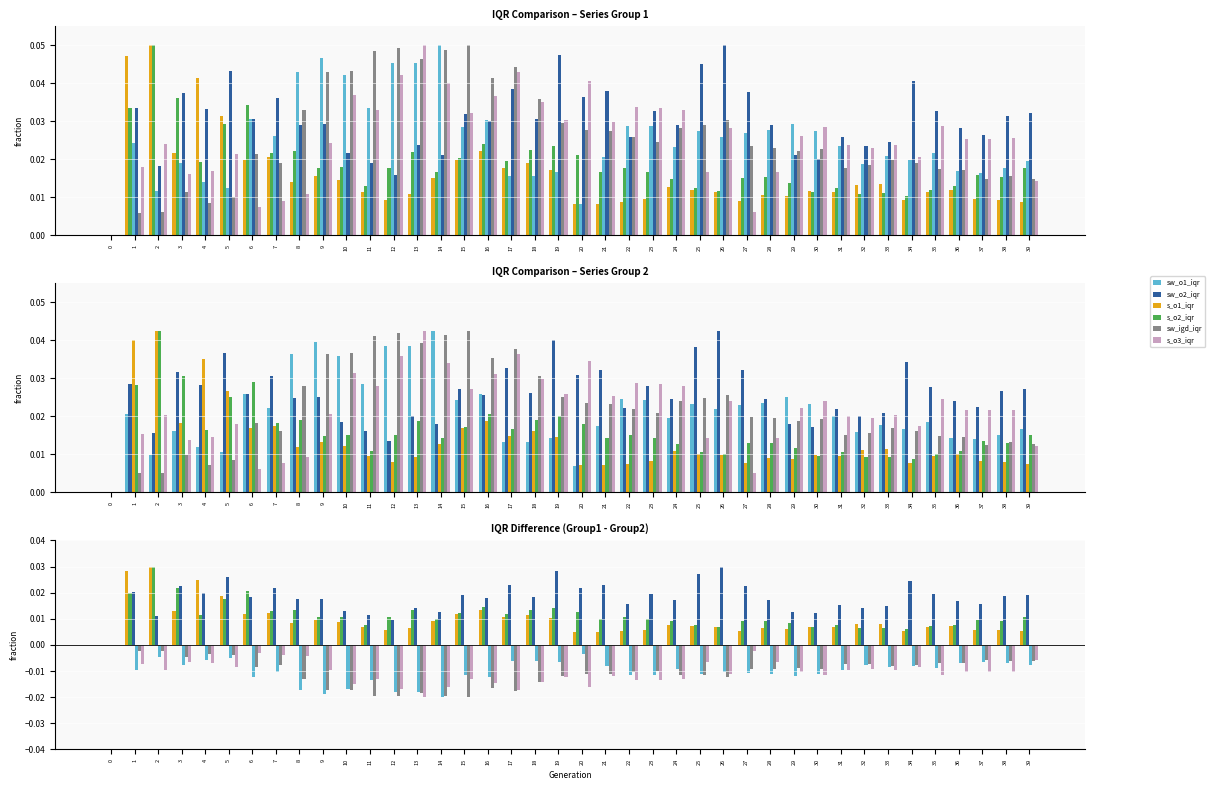

How many s_o1_iqr values are between 0 and 1?

40